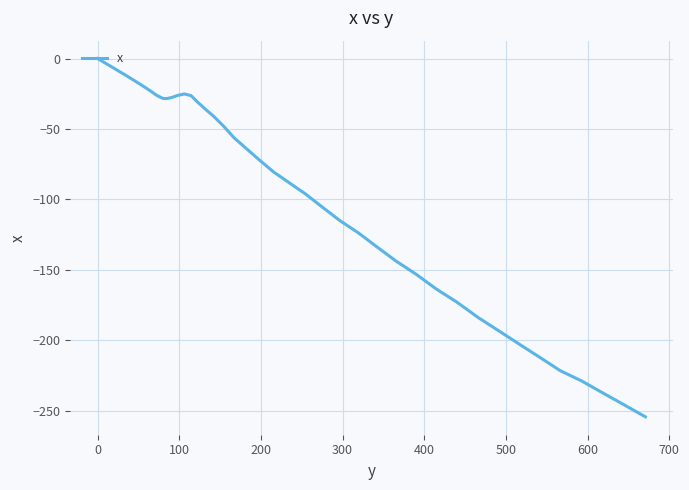

How many categories are shown in the chart?

40